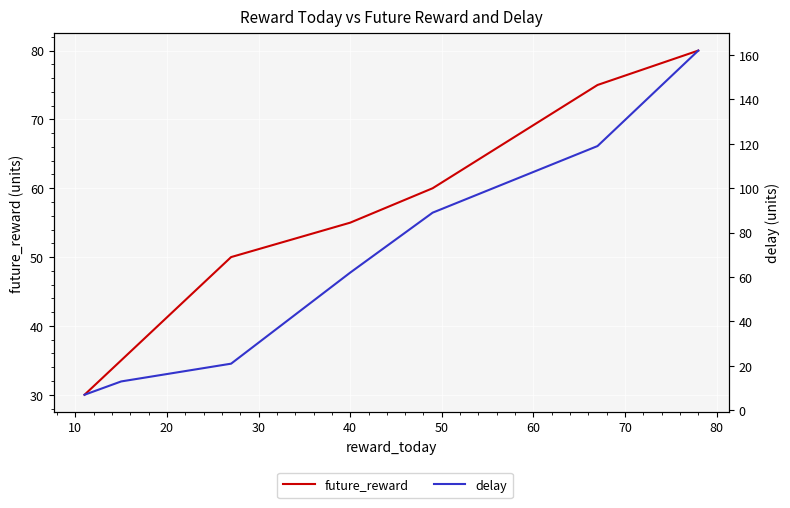

What is the value of the future_reward point at the 6th from the left?

75